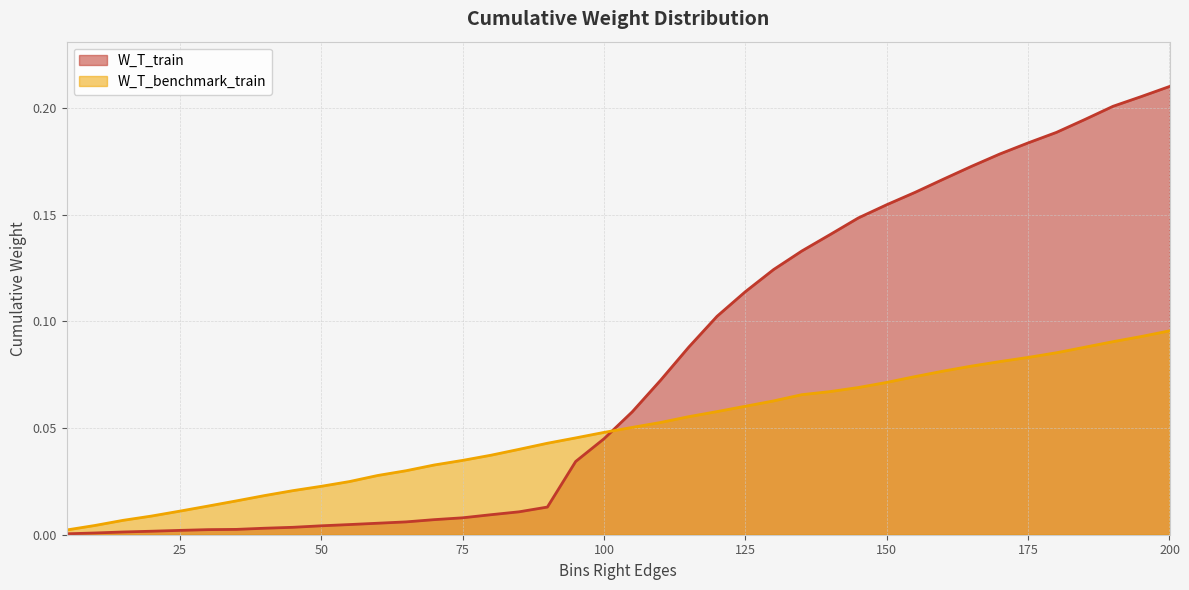

What is the sum of all W_T_benchmark_train values?

1.9